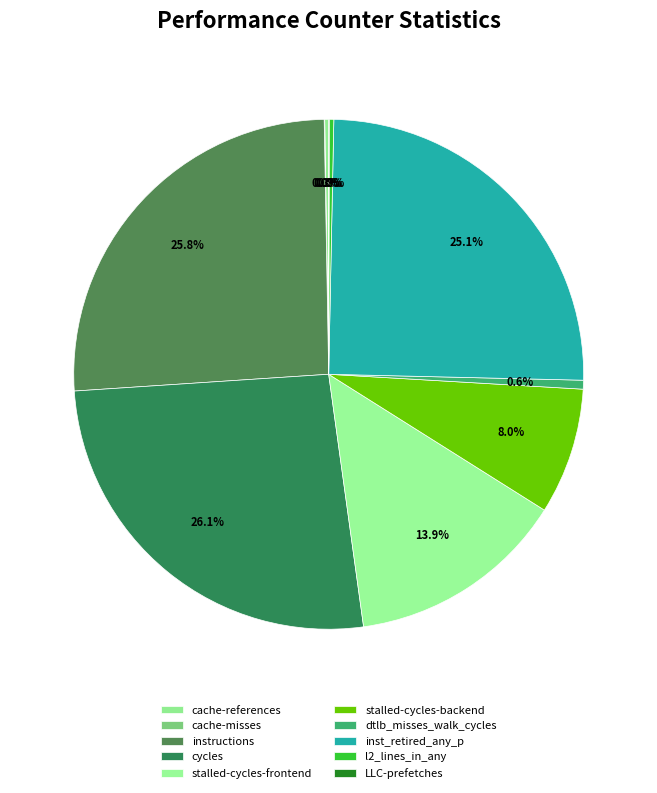

What is the change in value from instructions to stalled-cycles-backend?

-15880595071